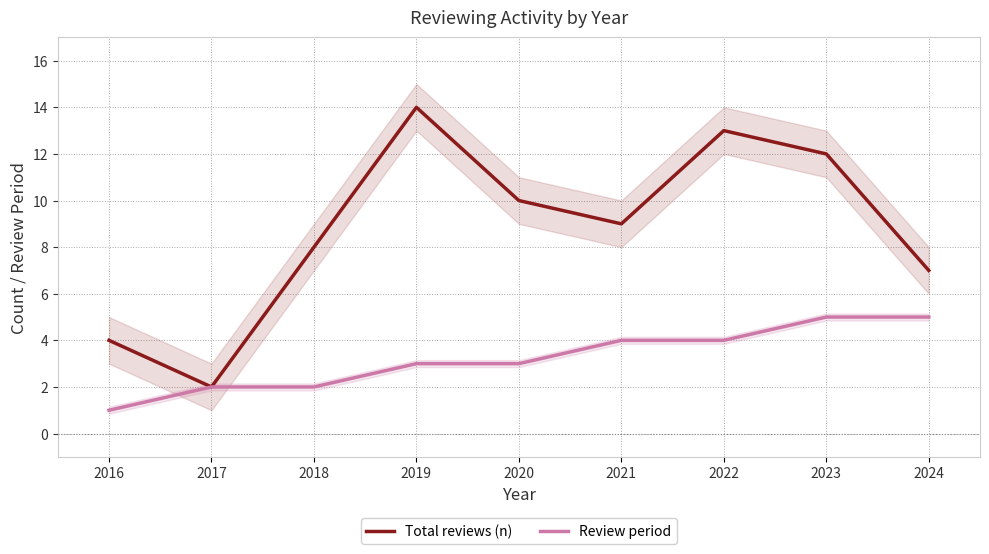

How many series are shown in this chart?

2